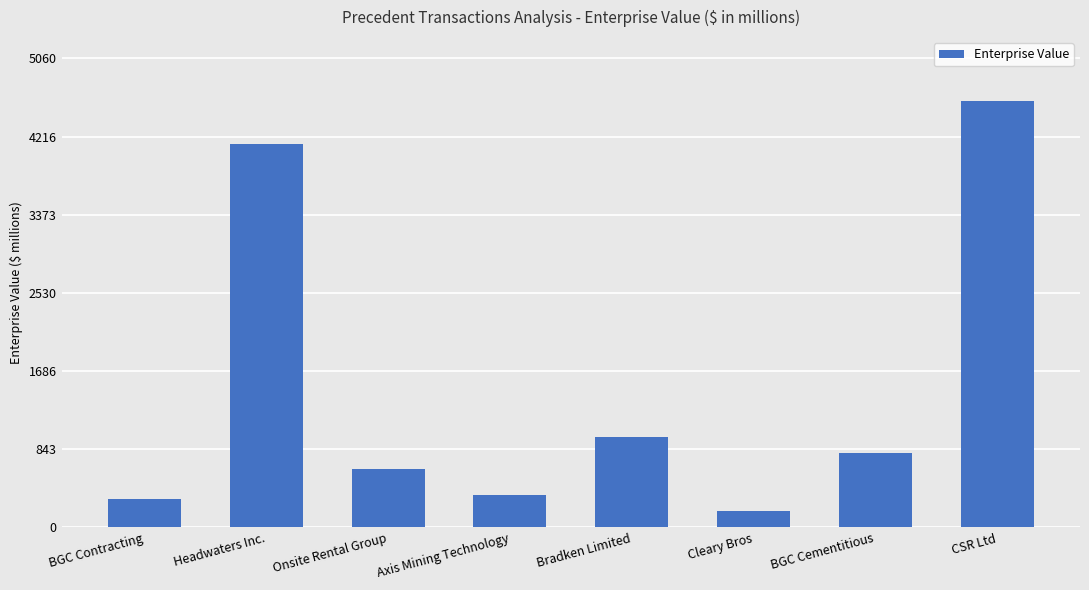

Reading left to right, list all the values displayed in this chart.

310.0	4134.3	635.0	350.0	976.0	172.0	800.0	4600.0